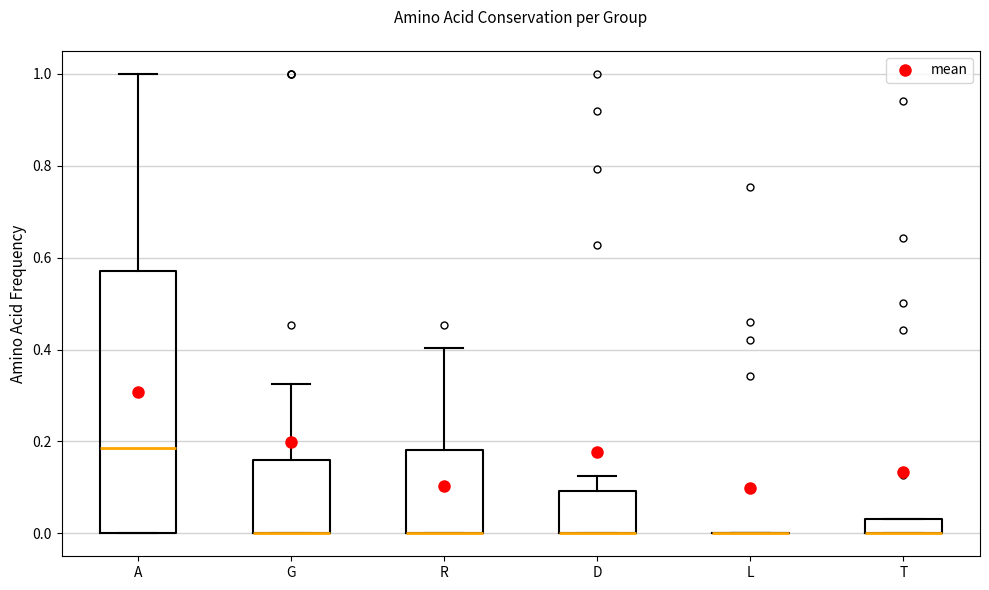

Reading left to right, read every box against the y-axis: the position of its median line, the range the box covers, and the ends of its whiskers. The values are not printed on the chart, so give them approximately, as read against the axis.

A: median 0.18, box 0.00 to 0.58, whiskers 0.00 to 1.00
G: median 0.00 (drawn on the box's lower edge), box 0.00 to 0.16, whiskers 0.00 to 0.32
R: median 0.00 (drawn on the box's lower edge), box 0.00 to 0.18, whiskers 0.00 to 0.40
D: median 0.00 (drawn on the box's lower edge), box 0.00 to 0.10, whiskers 0.00 to 0.12
L: box collapsed to a line at 0.00, whiskers 0.00 to 0.00
T: median 0.00 (drawn on the box's lower edge), box 0.00 to 0.04, whiskers 0.00 to 0.04